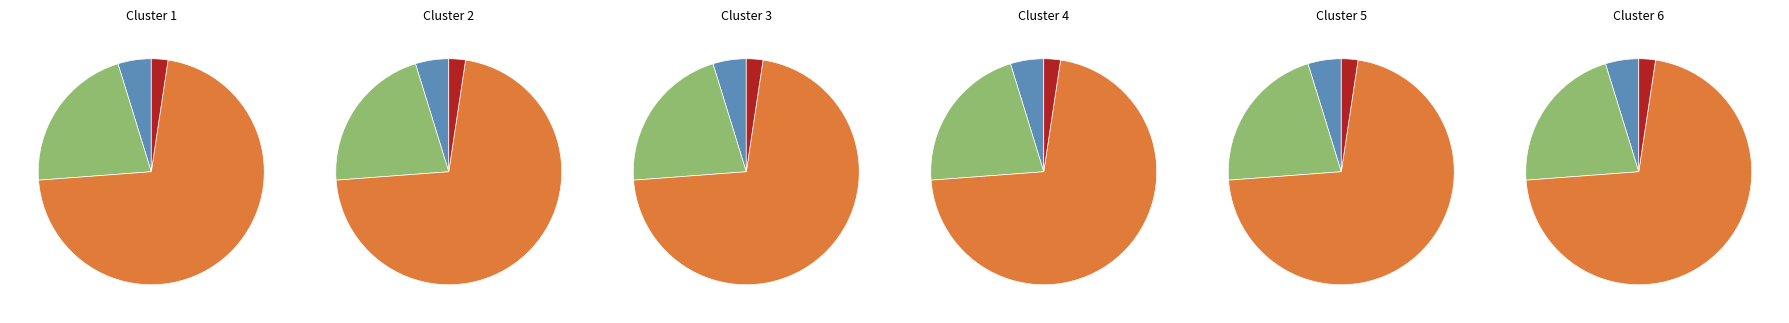

Between 1 and 0, which is larger?

1